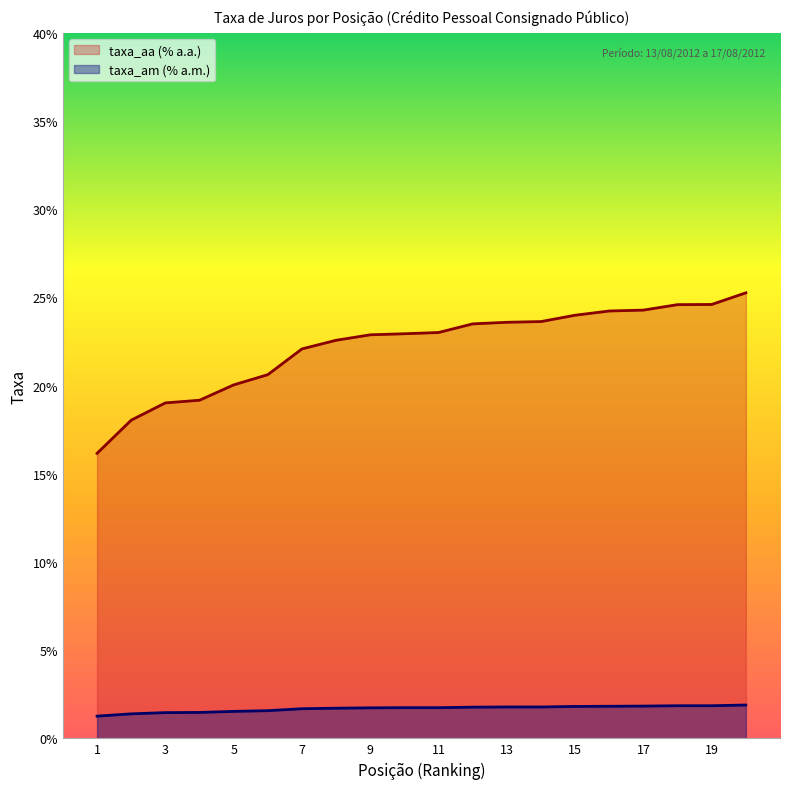

What are all the series names shown in the legend?

taxa_aa, taxa_am